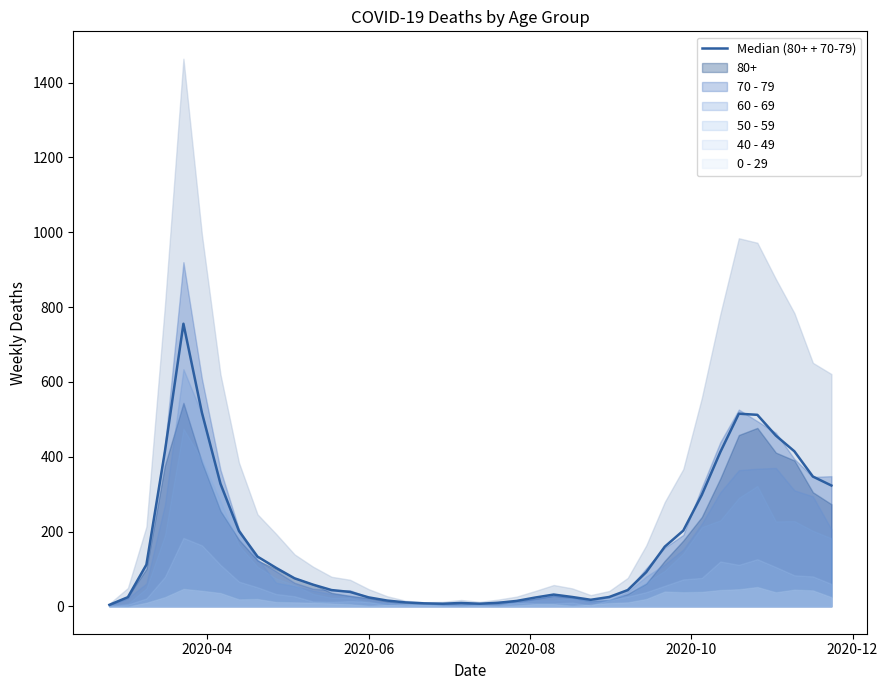

Reading left to right, what are all the values shown in this chart?

4.0	24.5	111.5	414.5	755.5	517.5	328.0	201.5	133.0	103.0	75.0	58.0	43.5	38.5	24.0	15.5	10.5	8.0	7.0	9.0	7.0	9.5	14.5	23.5	31.5	25.0	17.5	25.0	43.5	91.5	159.5	202.5	298.0	412.5	515.0	512.0	456.5	414.5	347.0	323.0